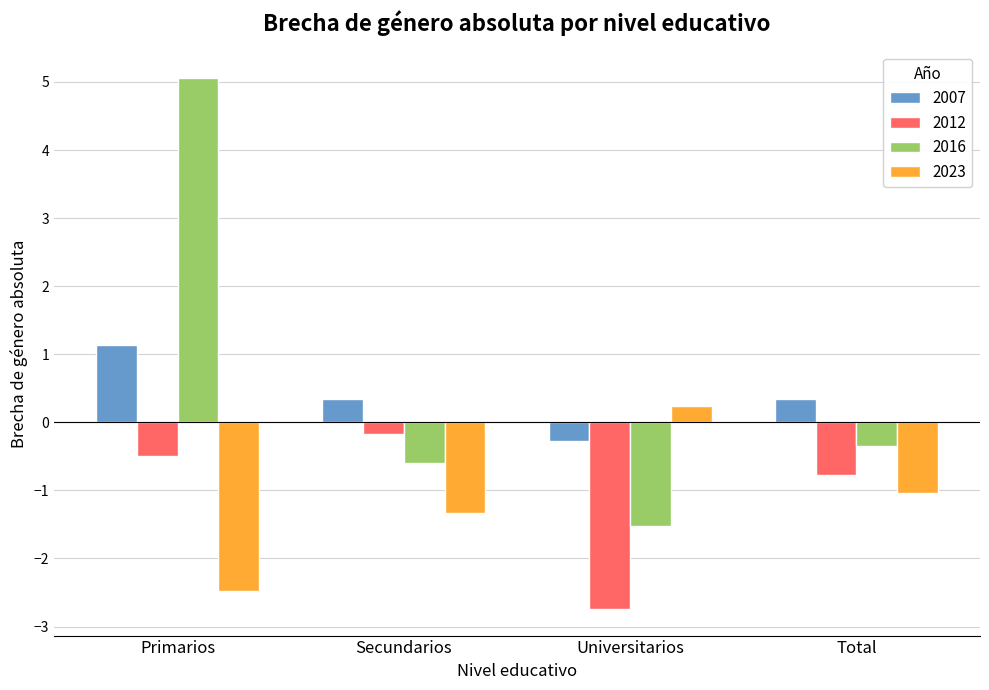

How many groups of bars are there?

4